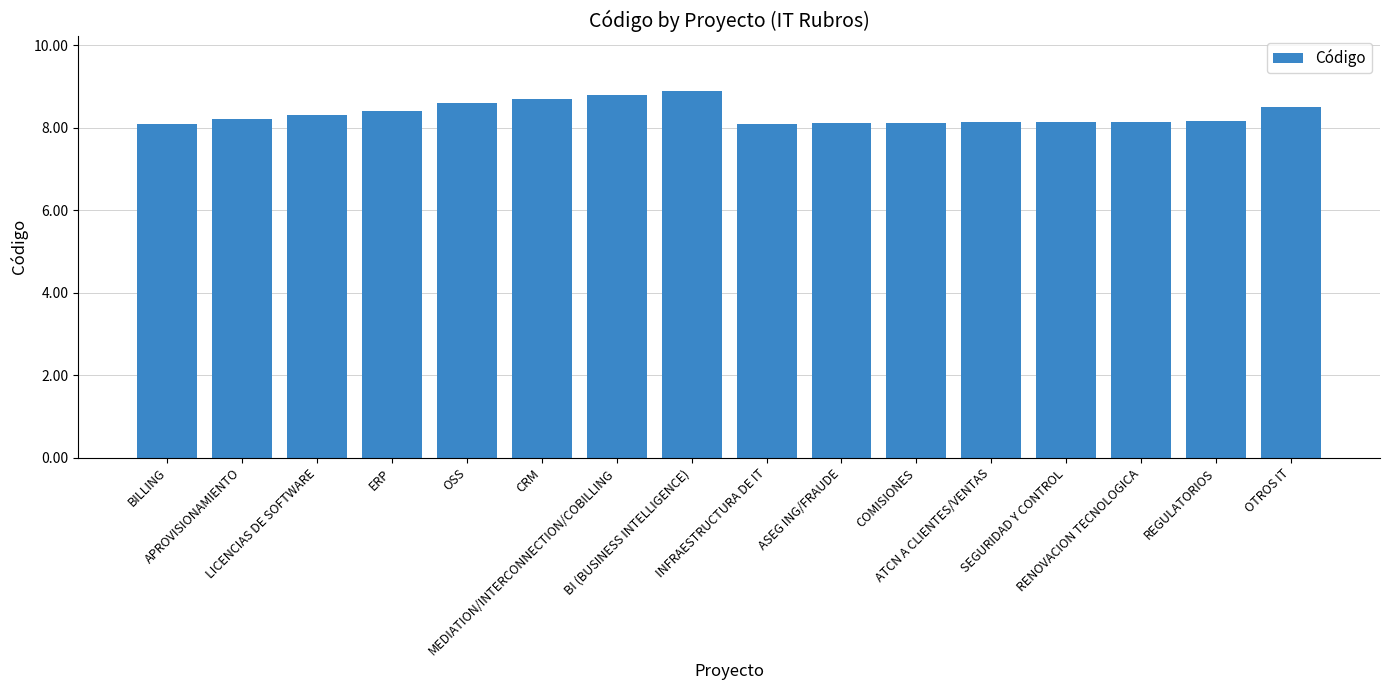

What is the average value?

8.3